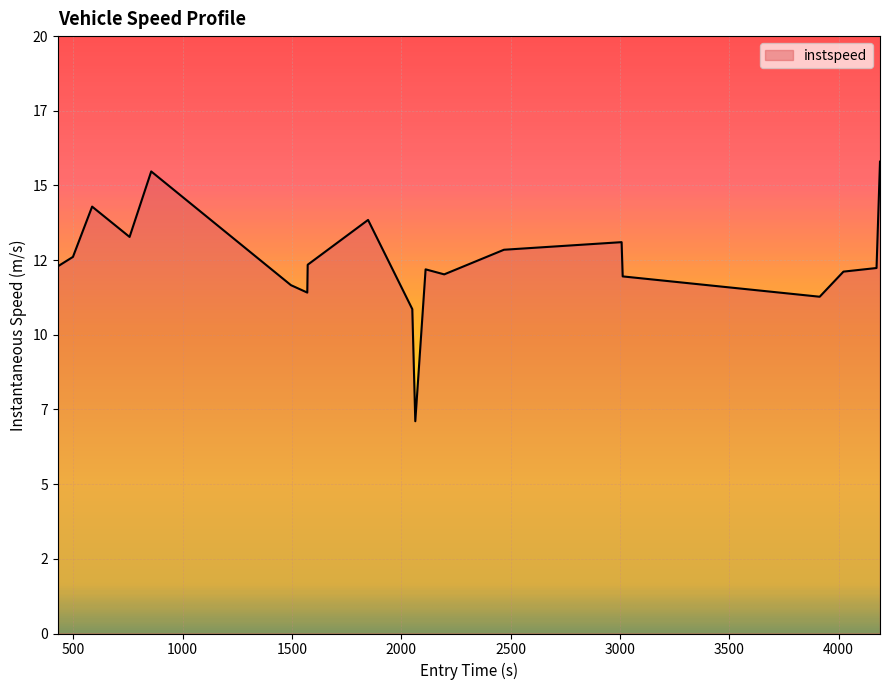

Is this an area chart (filled region under the line)?

Yes